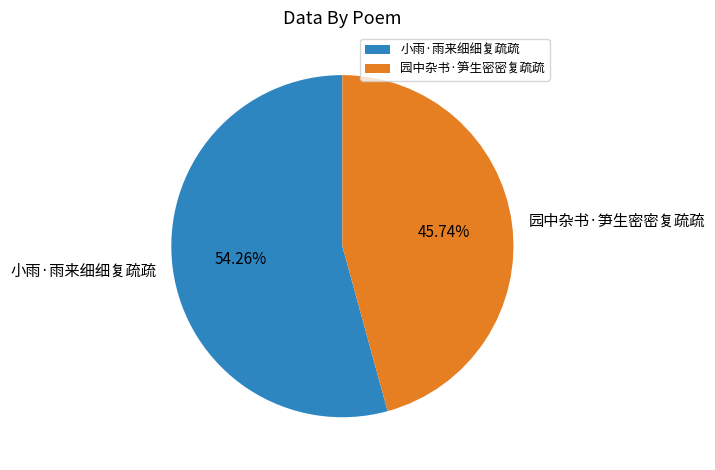

The 园中杂书·笋生密密复疏疏 slice represents 46% of the pie. True or false?

True